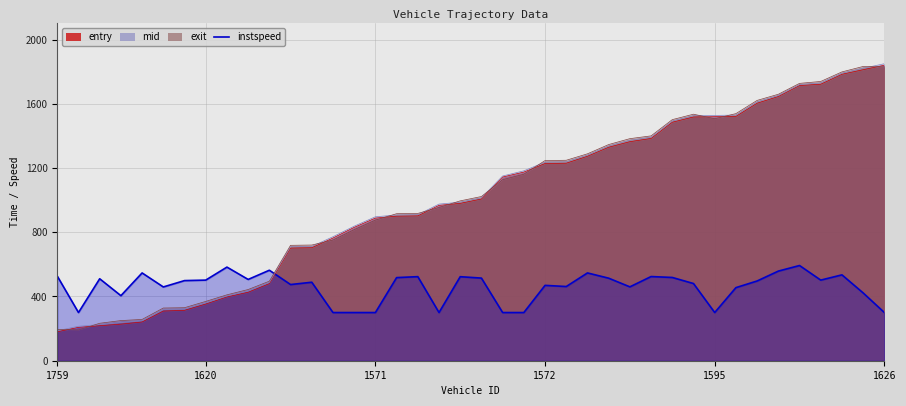

What is the maximum value shown in the chart?

1849.2